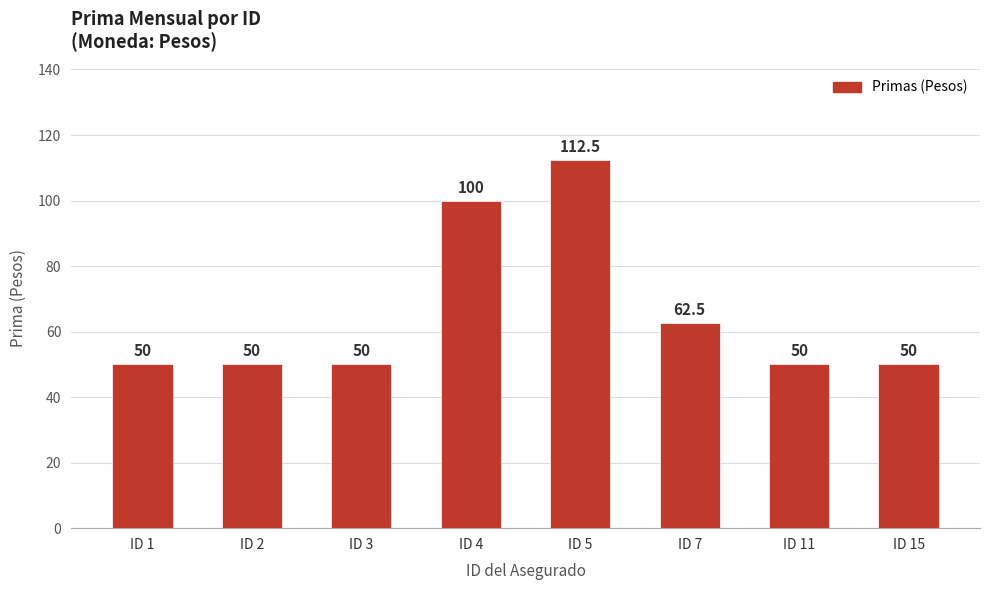

What is the change in value from ID 4 to ID 11?

-50.0